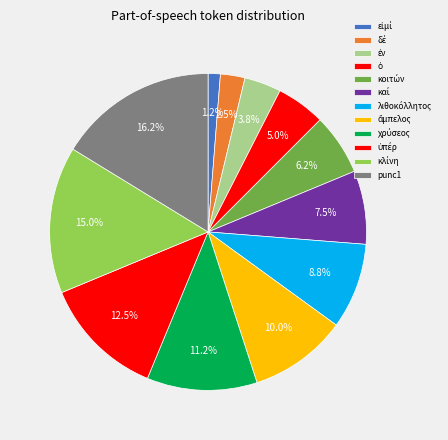

Count the number of slices in the pie.

12